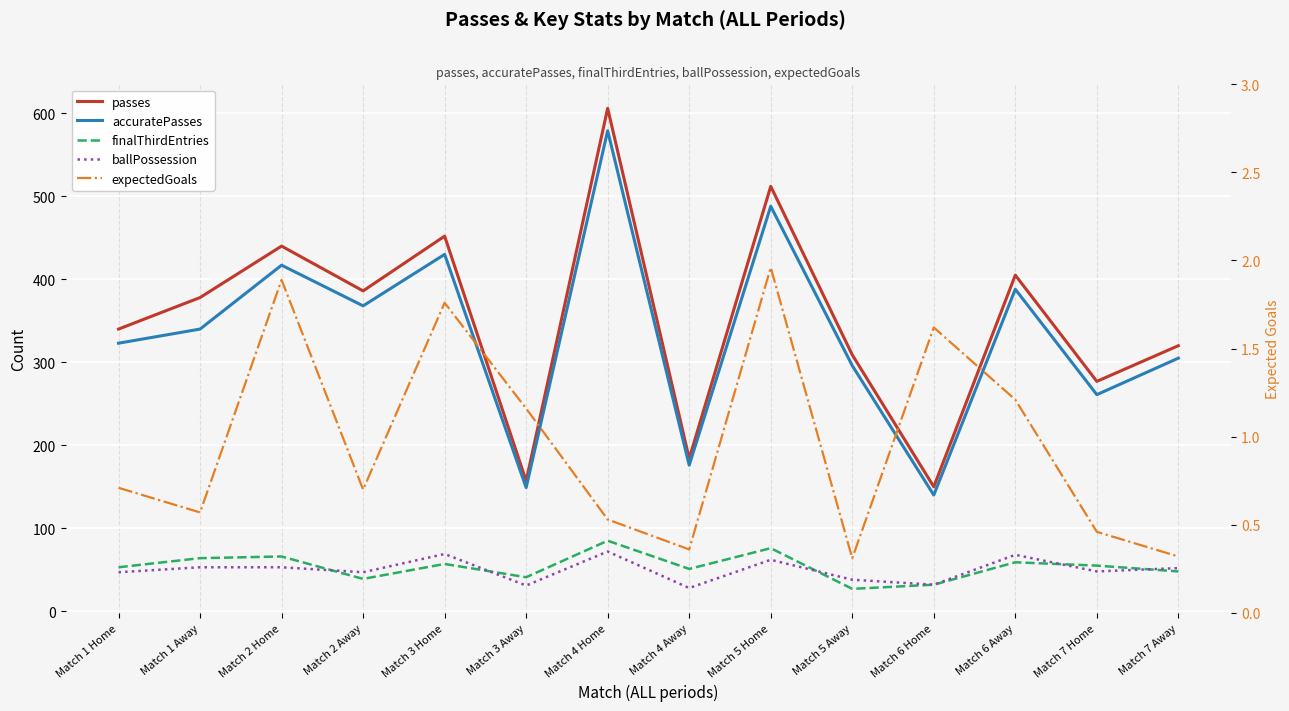

What is the difference between the highest and lowest values at Match 3 Away?

155.8